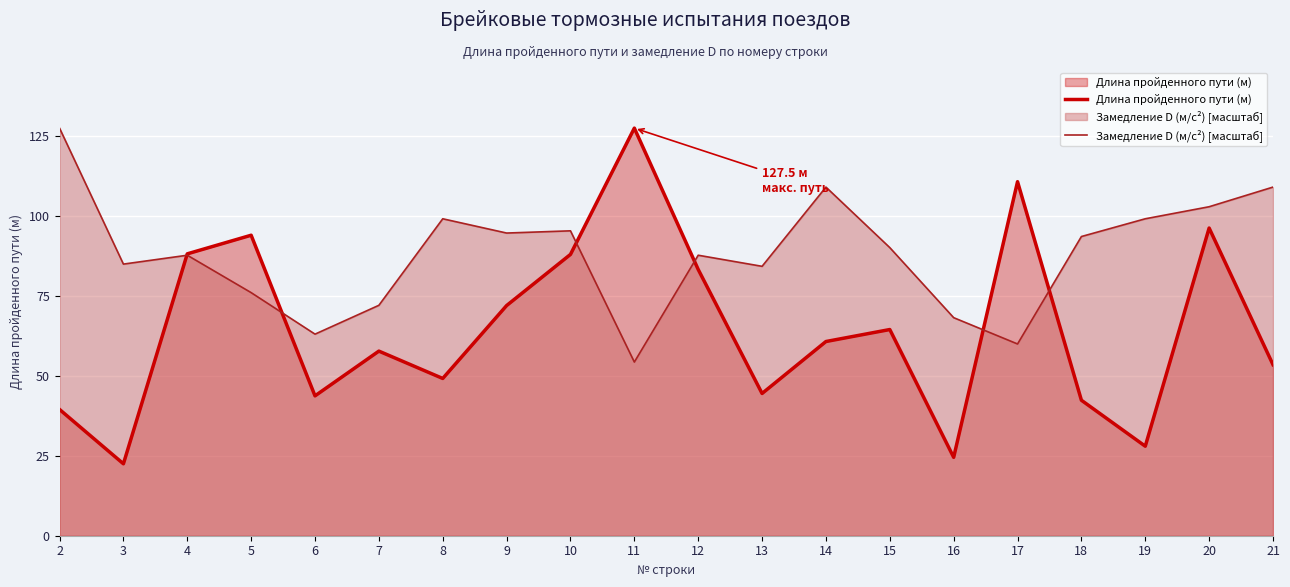

What is the spread (max minus min) of values at 19?

71.1